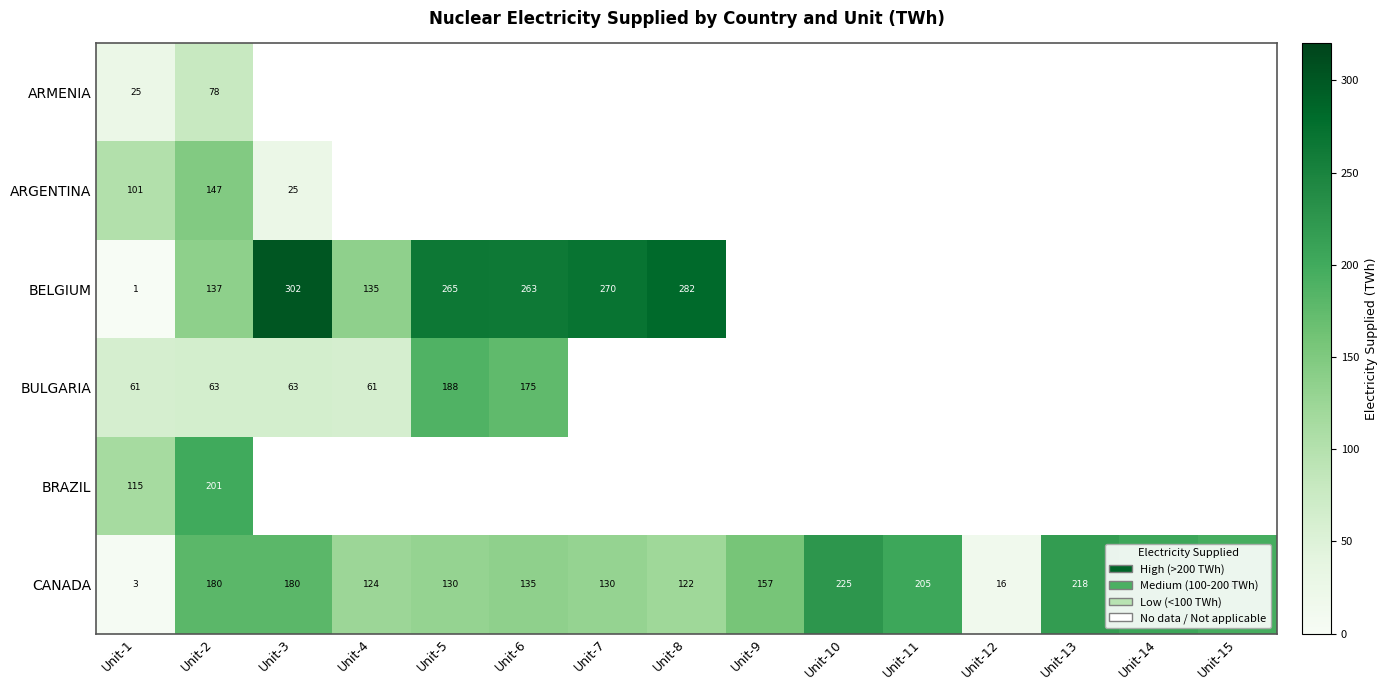

What is the minimum value shown in the chart?

0.8